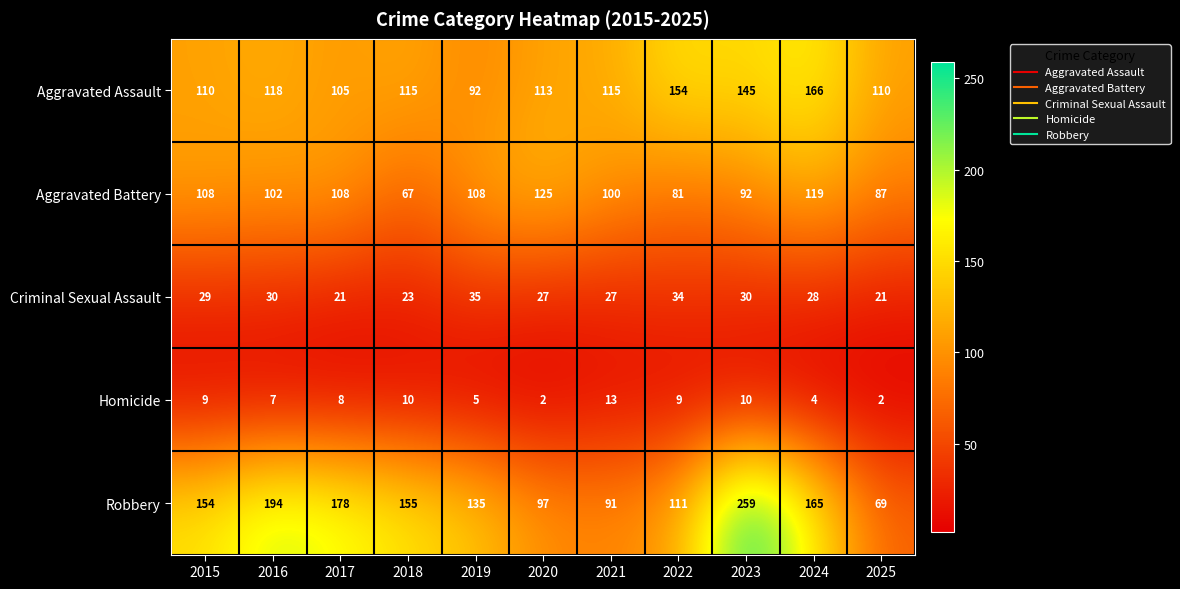

Which category has the highest value in the Homicide series?

2021